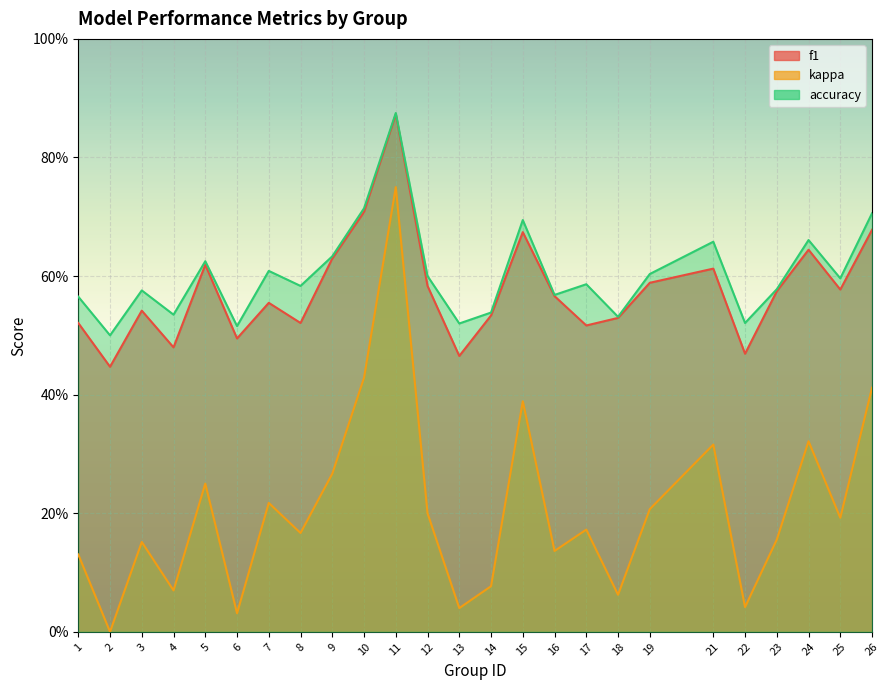

What is the value of the kappa point at the 20th from the left?

0.3